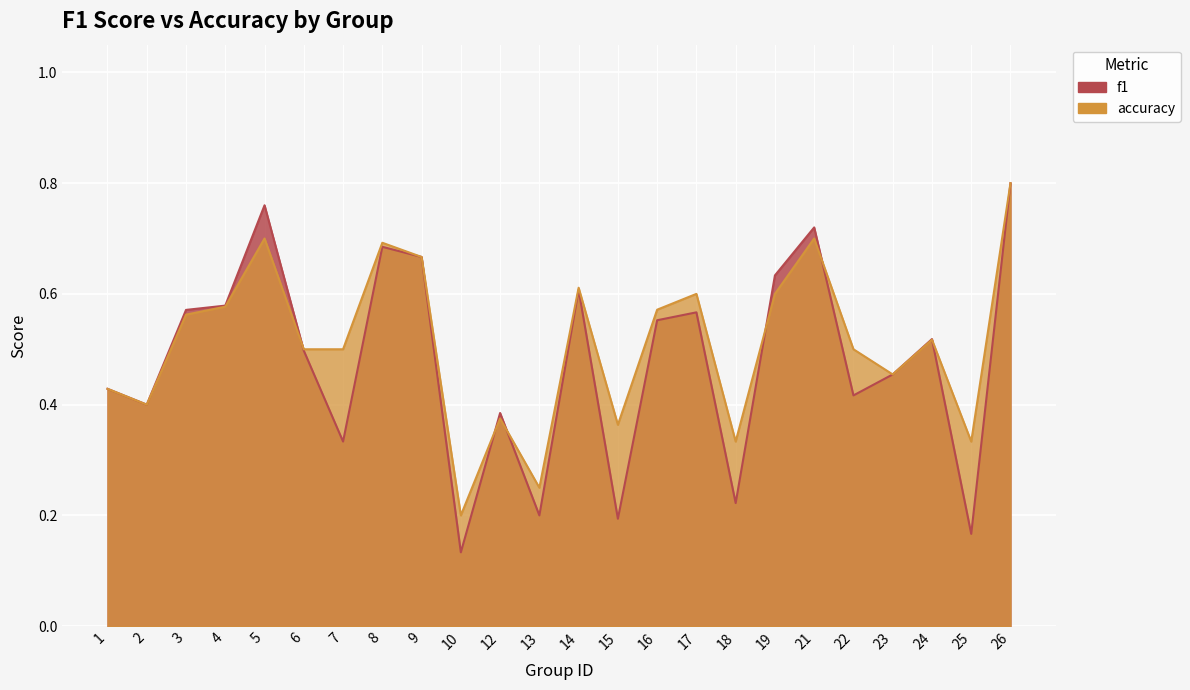

What is the difference between the maximum and minimum values in the accuracy series?

0.6